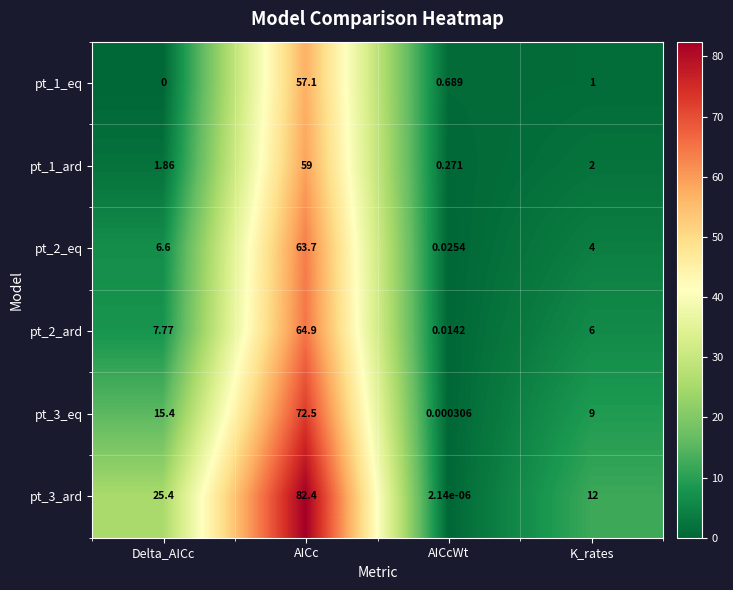

At which label does pt_2_ard reach its minimum?

AICcWt